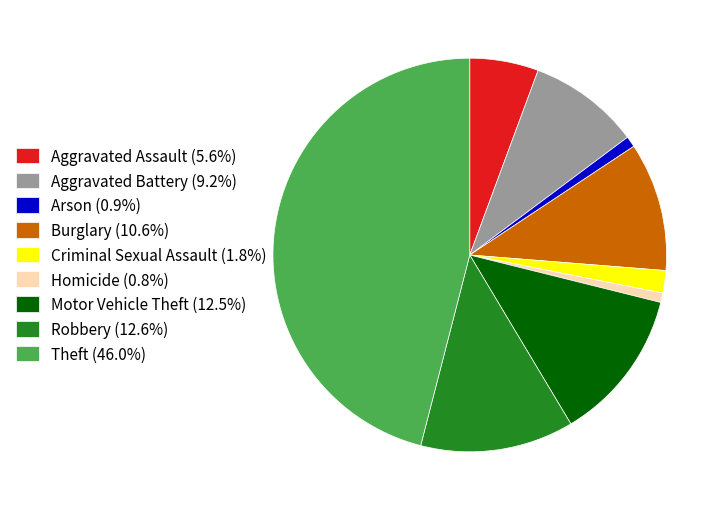

Is the sum of Robbery (12.6%) and Theft (46.0%) greater than half?

Yes